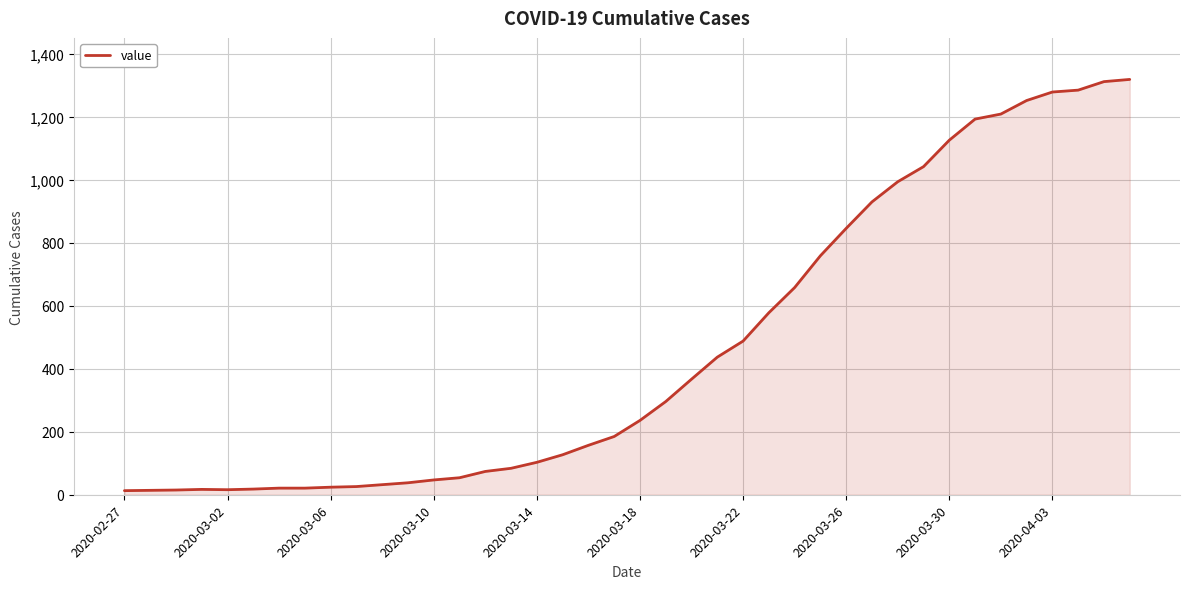

What is the difference between the maximum and minimum values?

1306